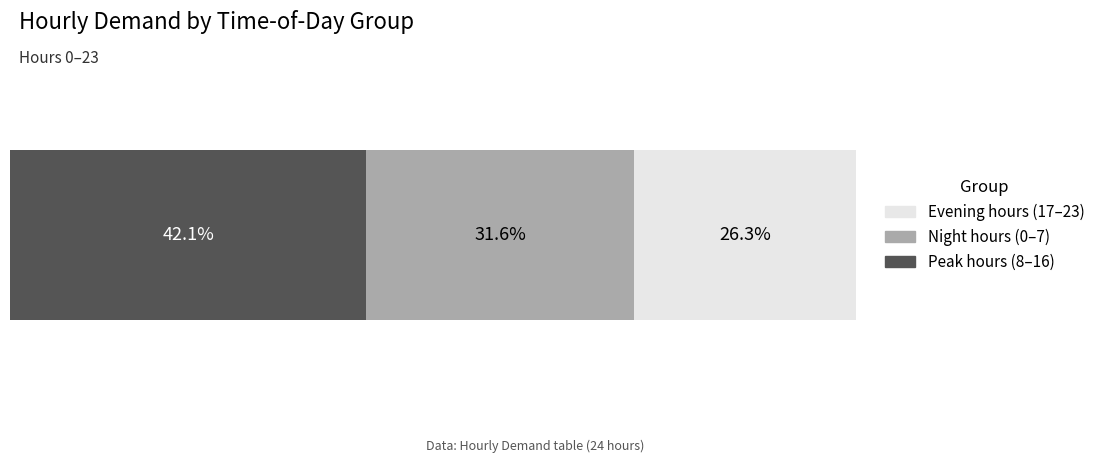

What are all the series names shown in the legend?

Evening hours (17–23), Night hours (0–7), Peak hours (8–16)